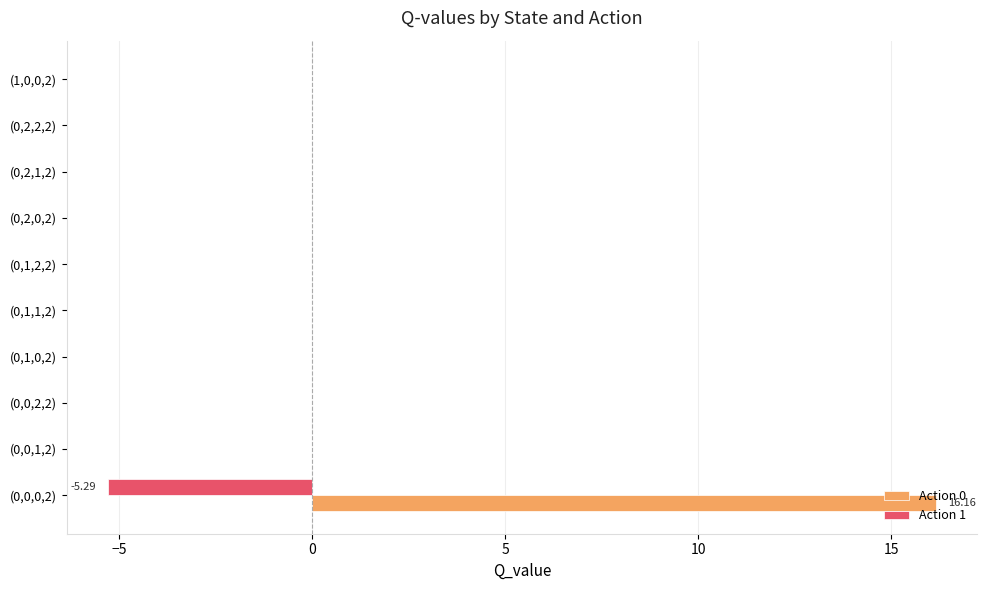

At which category is the sum across all series the highest?

(0,0,0,2)